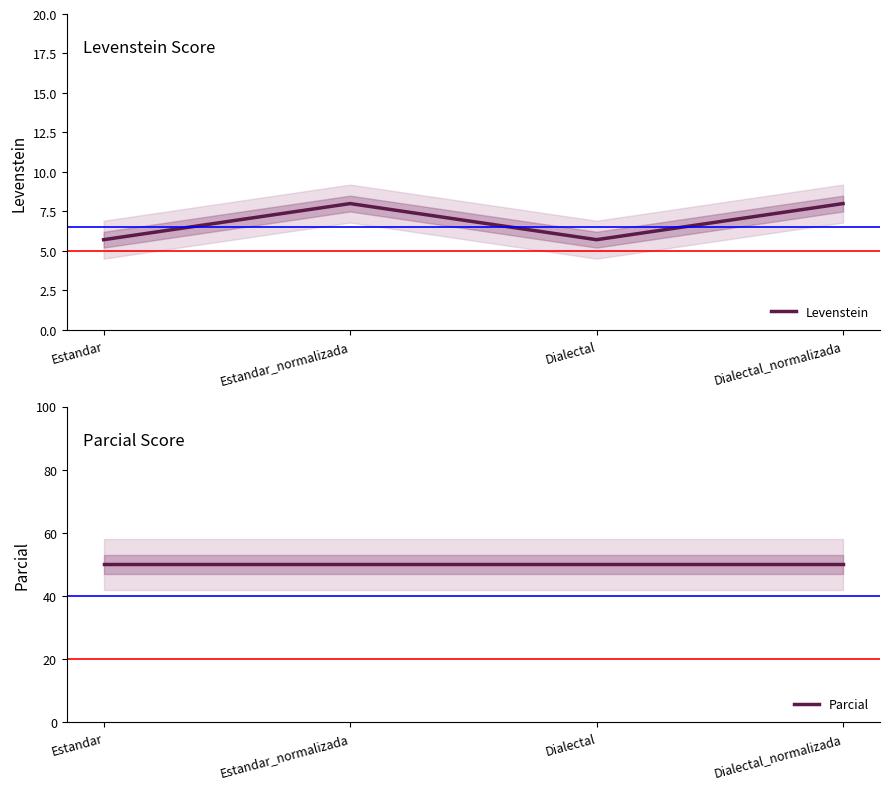

What is the difference between the maximum and minimum values in the Levenstein series?

2.3